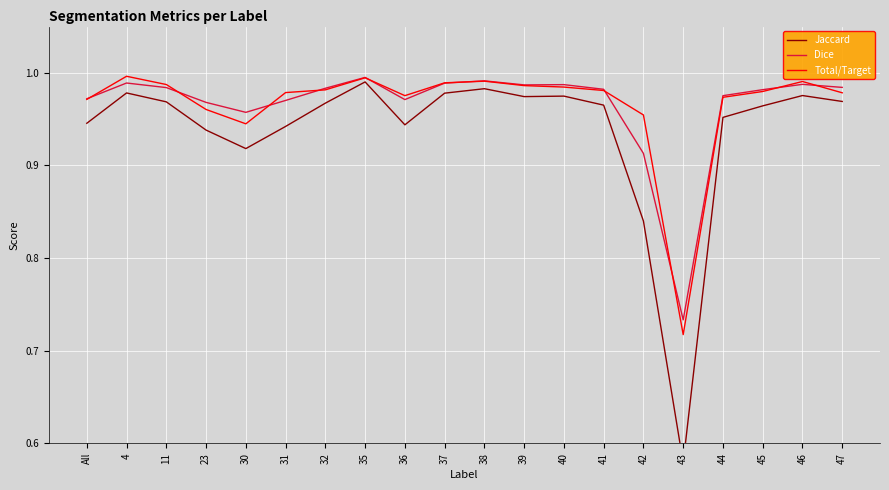

The value of Total/Target at 47 is 1.3. True or false?

False